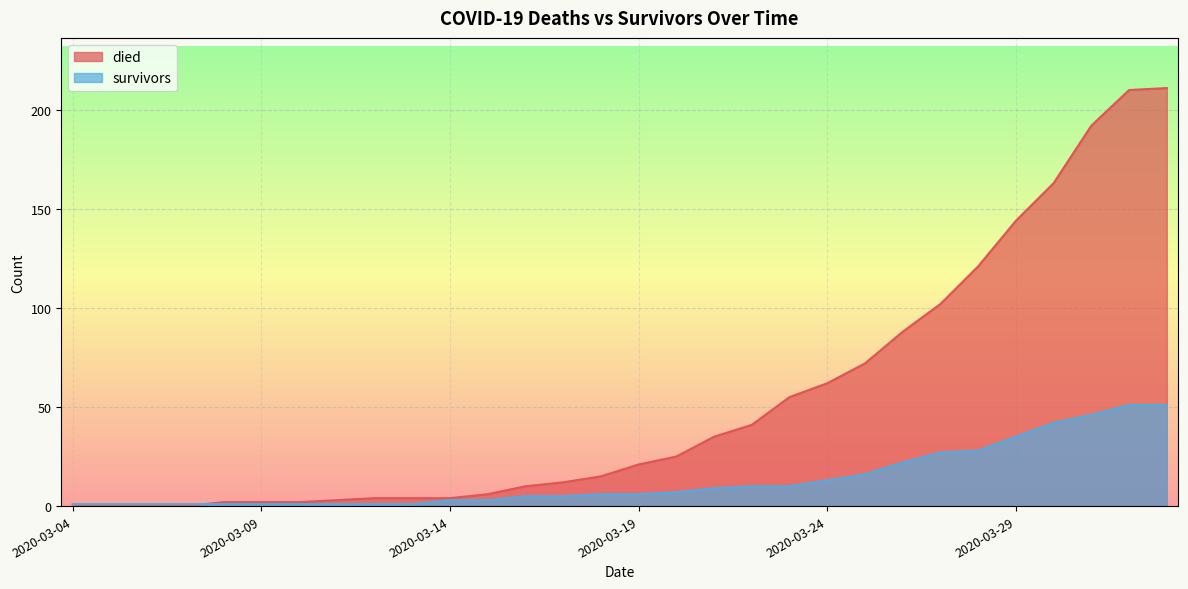

What is the difference between the died values at 2020-03-08 and 2020-04-02?

209